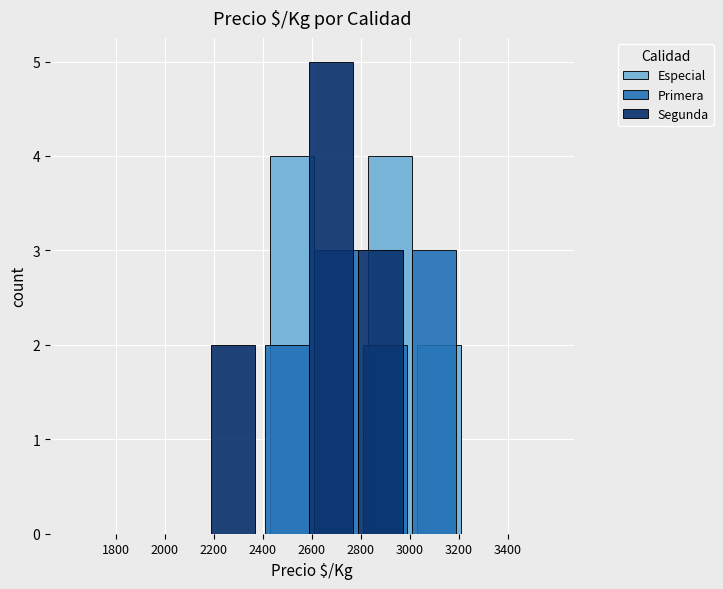

Which series has the widest spread of values?

Segunda